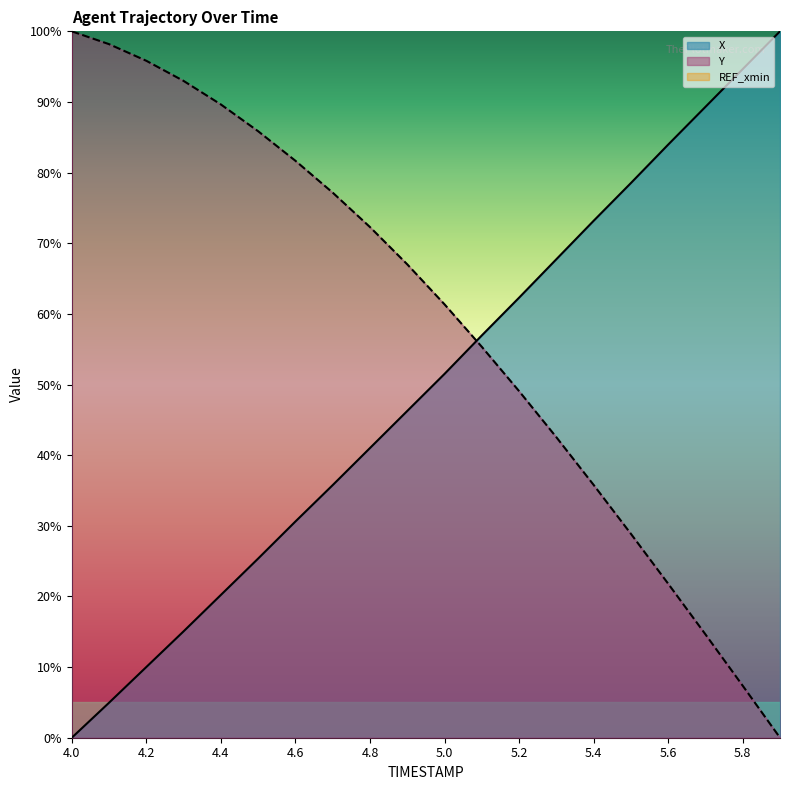

Rank the categories by Y value from lowest to highest.

5.9, 5.8, 5.7, 5.6, 5.5, 5.4, 5.3, 5.2, 5.1, 5.0, 4.9, 4.8, 4.7, 4.6, 4.5, 4.4, 4.3, 4.2, 4.1, 4.0